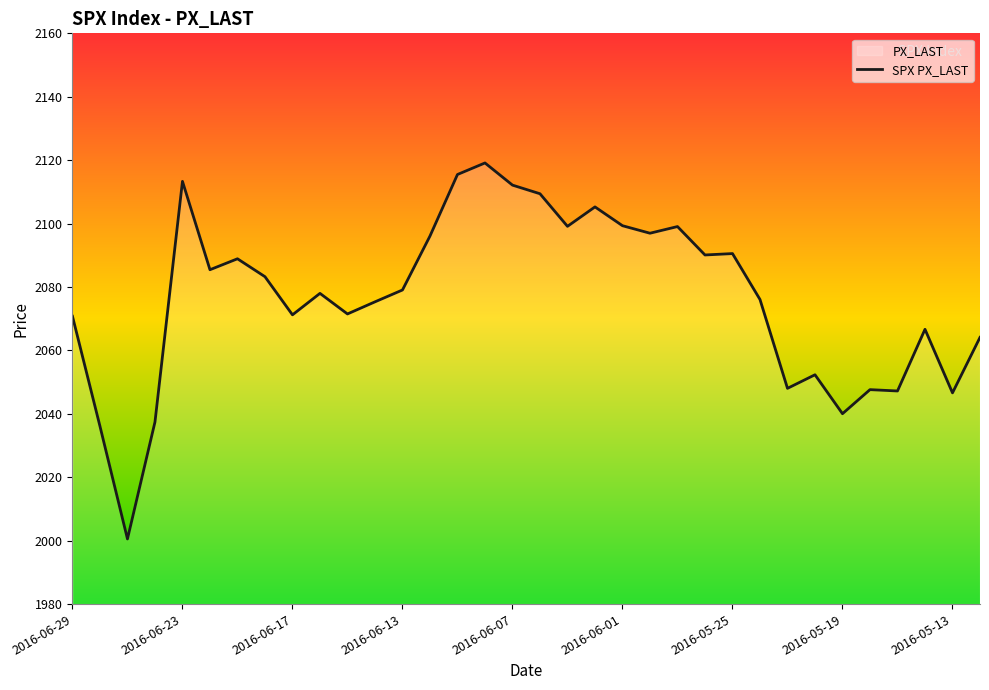

How many values are below 2079?

17